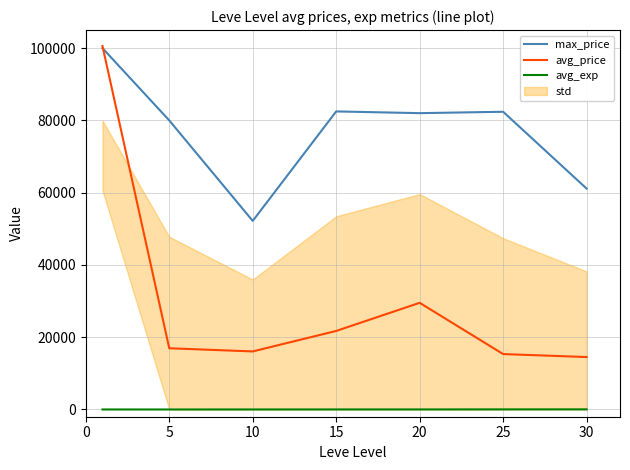

What is the greatest value displayed?

100595.0